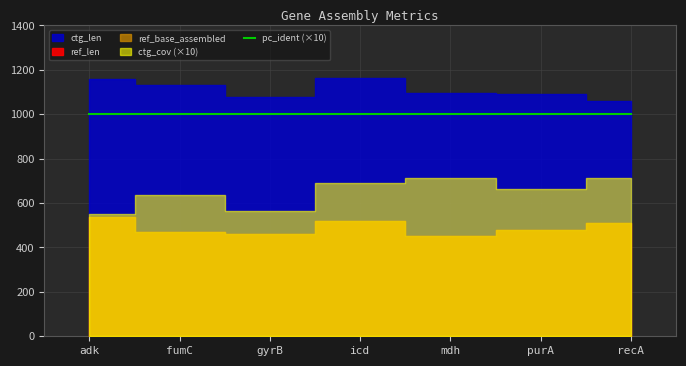

What is the difference between the ref_base_assembled values at icd and mdh?

66.0